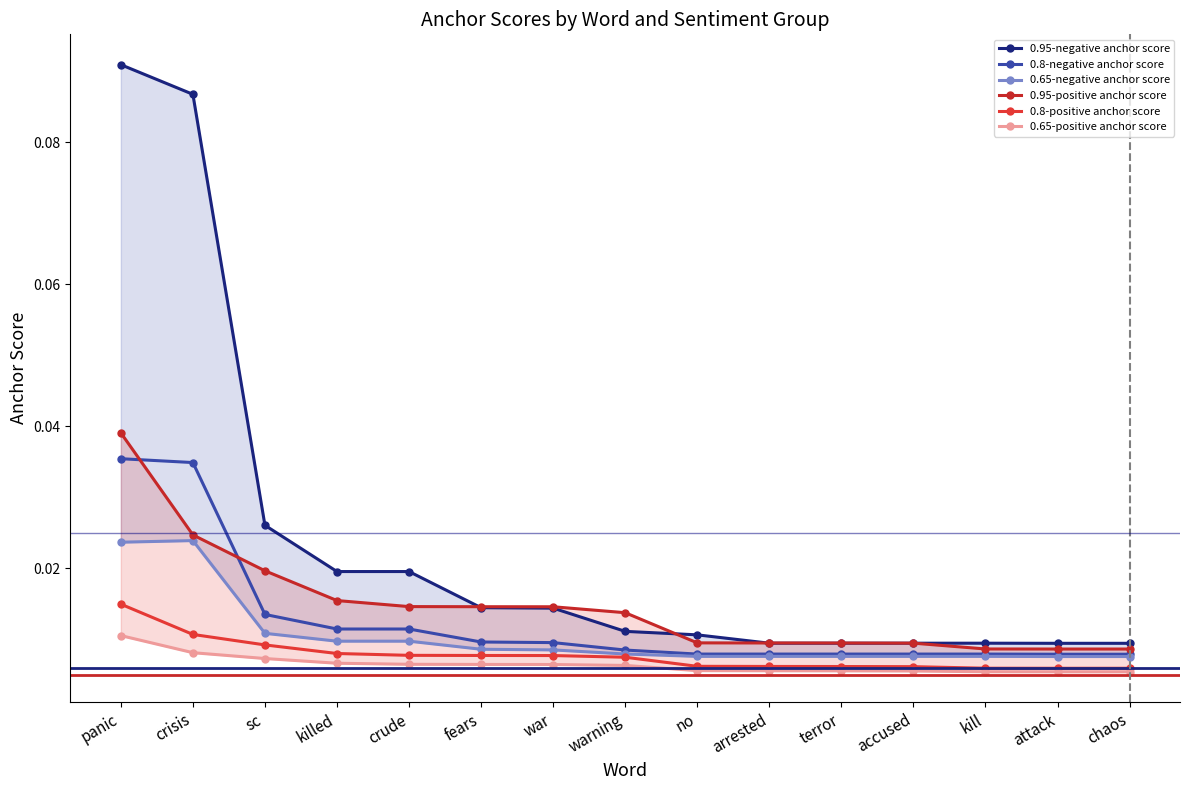

True or false: 0.65-negative anchor score has a value of 0.0 at crisis.

False